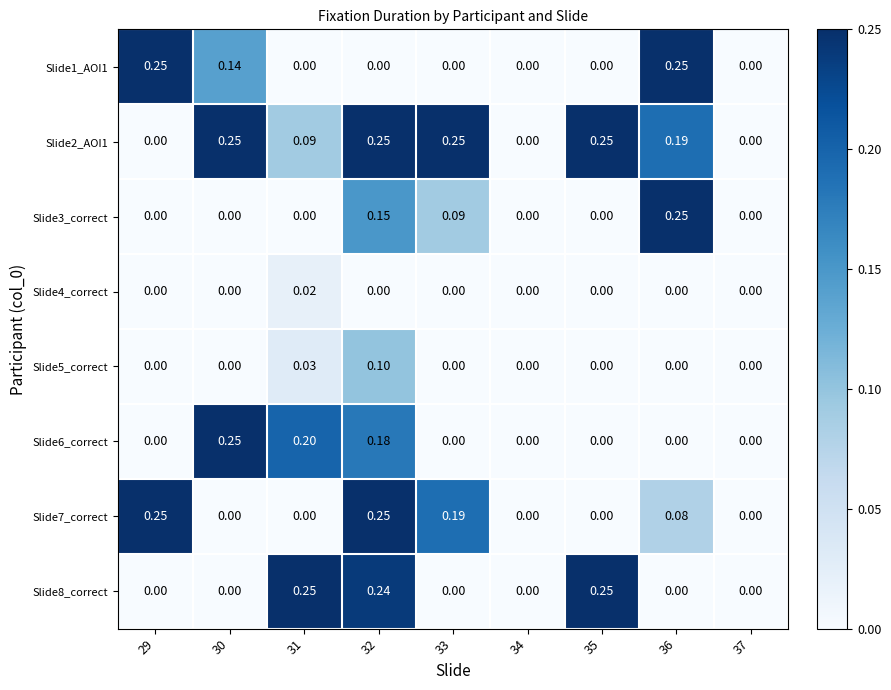

Is the value of Slide4_correct at 31 greater than the value of Slide1_AOI1 at 35?

Yes